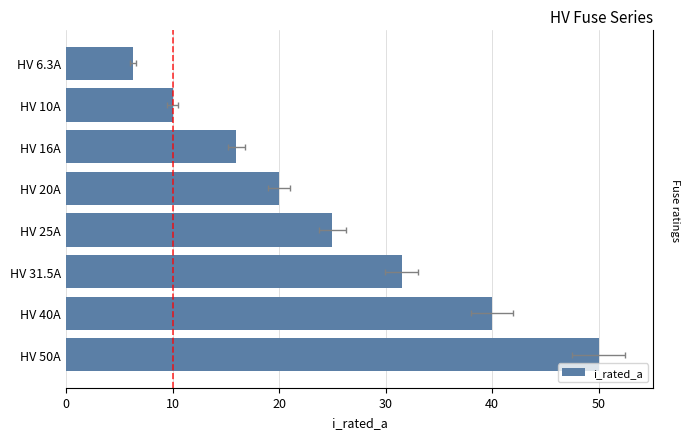

What is the difference between the values at HV 50A and HV 16A?

34.0